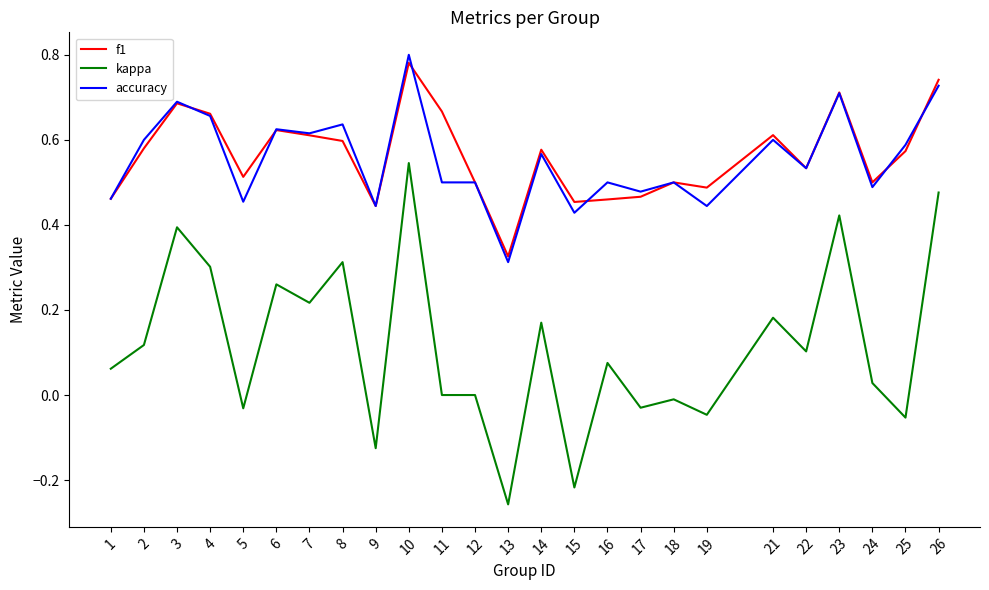

True or false: f1 has a value of 0.5 at 22.

True